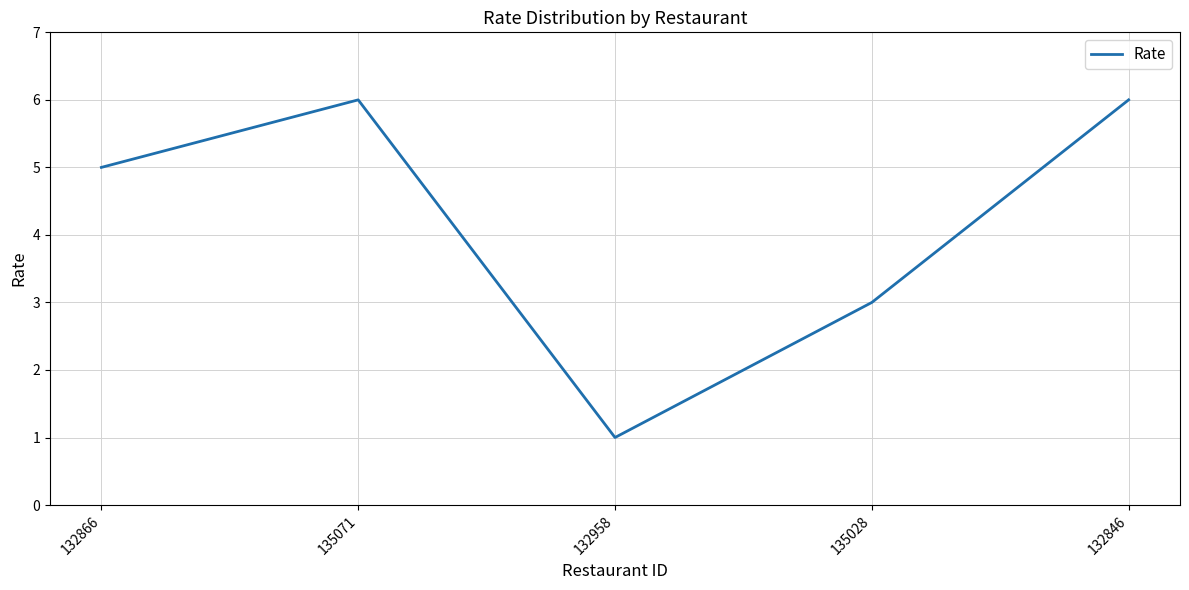

At which category does the chart reach its minimum across all series?

132958